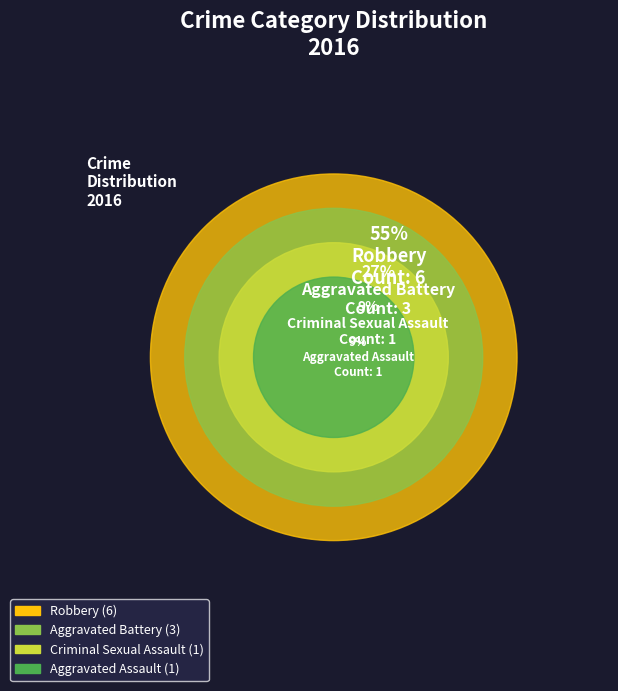

Is it true that Criminal Sexual Assault is 1% of the pie?

False